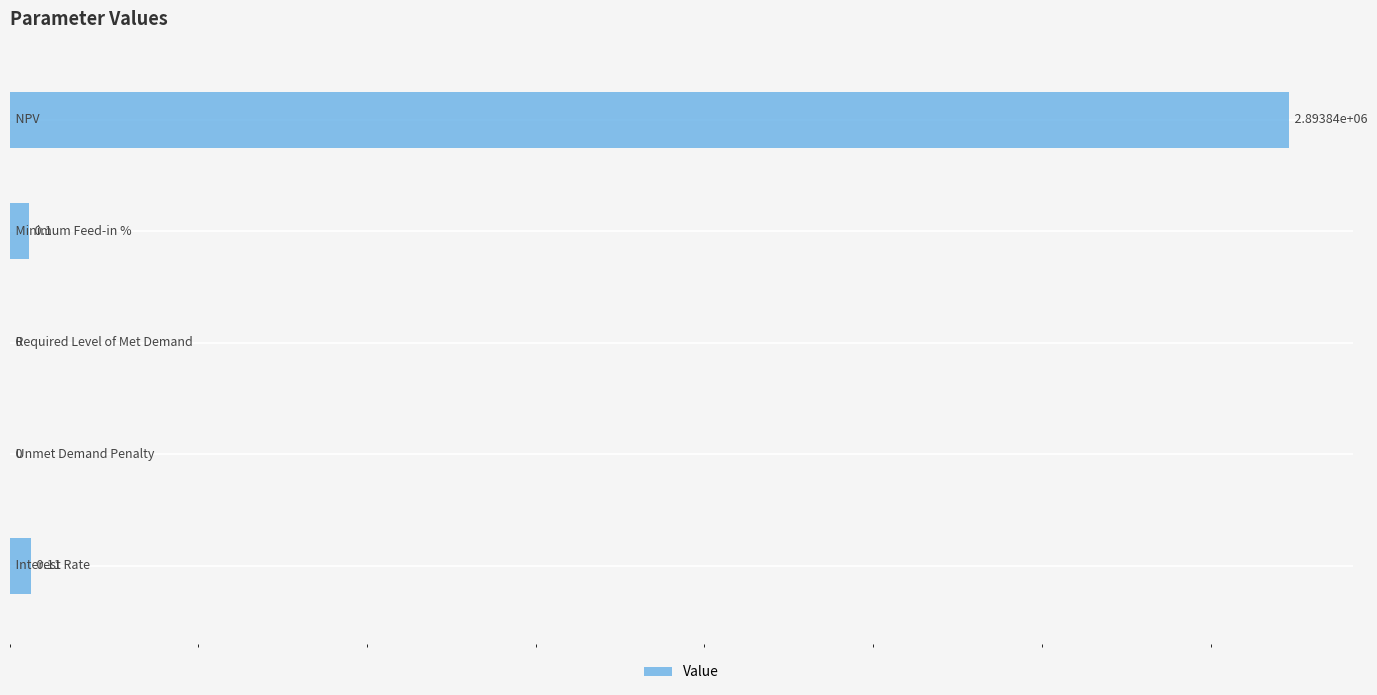

The value at 3 is 0.1. True or false?

True